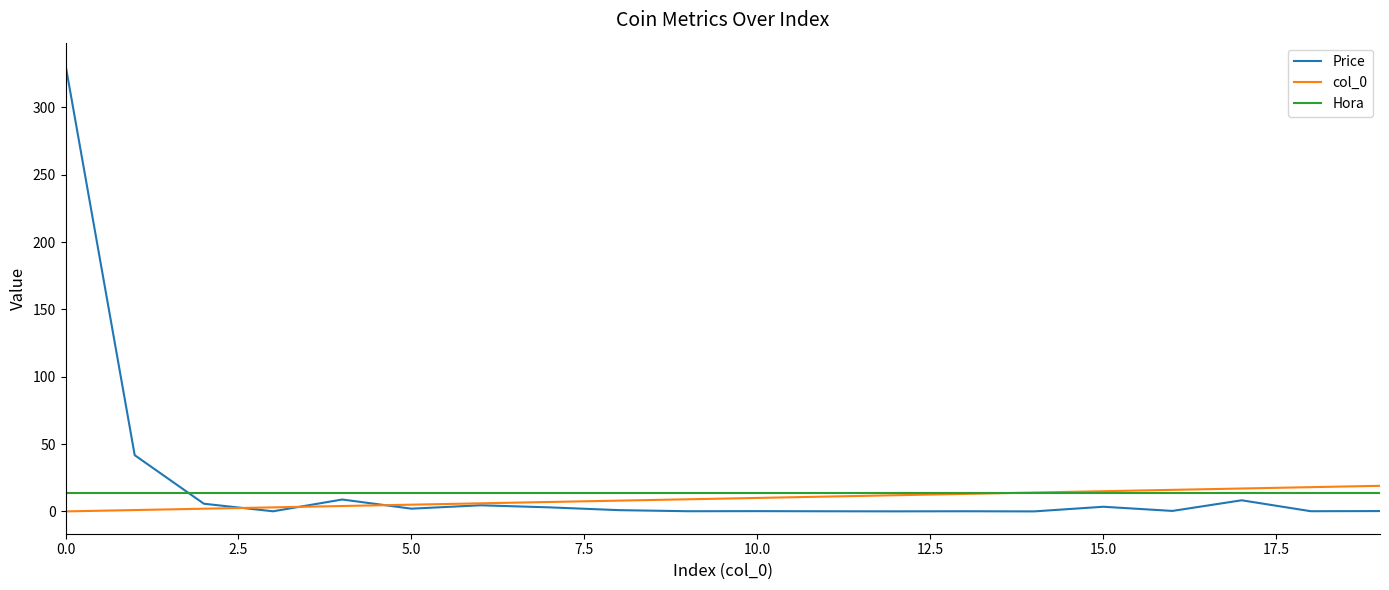

What is the highest value of the Hora series?

14.0